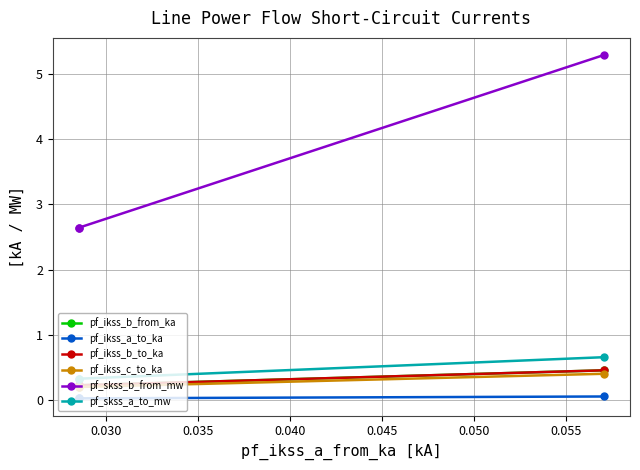

What is the highest value of the pf_ikss_c_to_ka series?

0.4